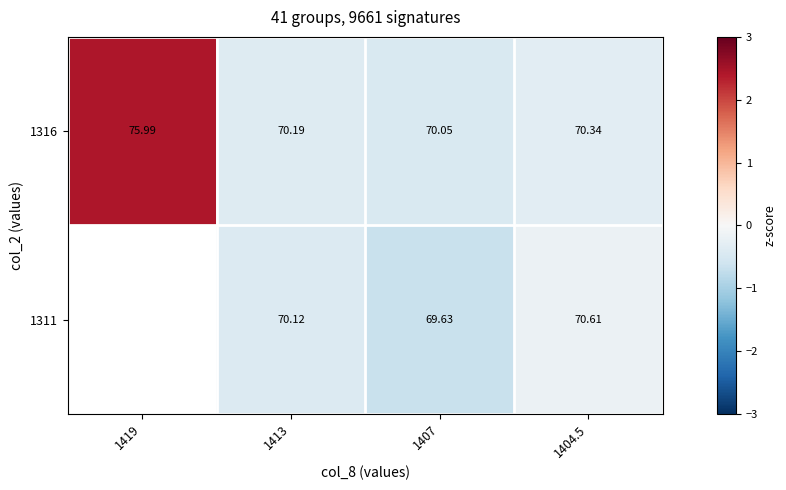

Is the value of 1311 at 1404.5 greater than the value of 1316 at 1413?

Yes